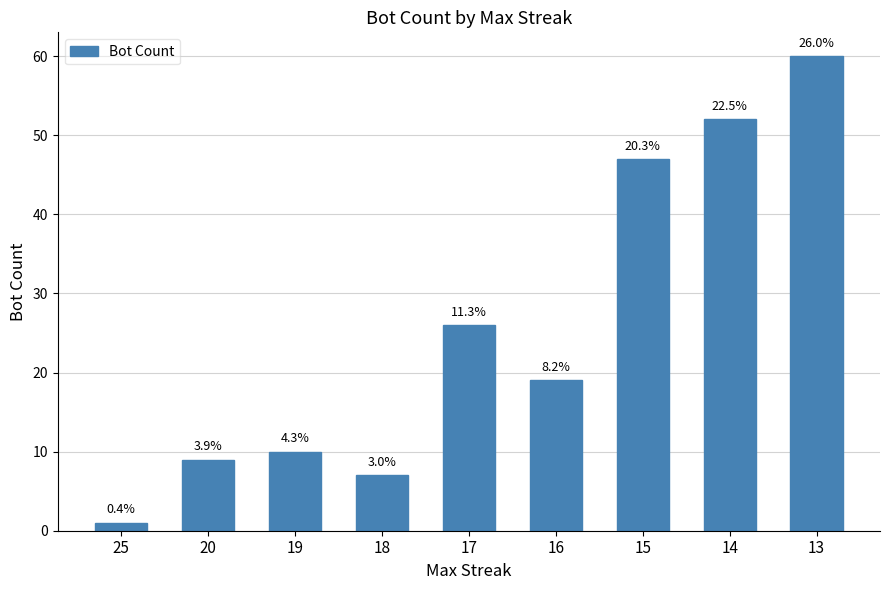

Is it true that the value at 25 is 0?

False